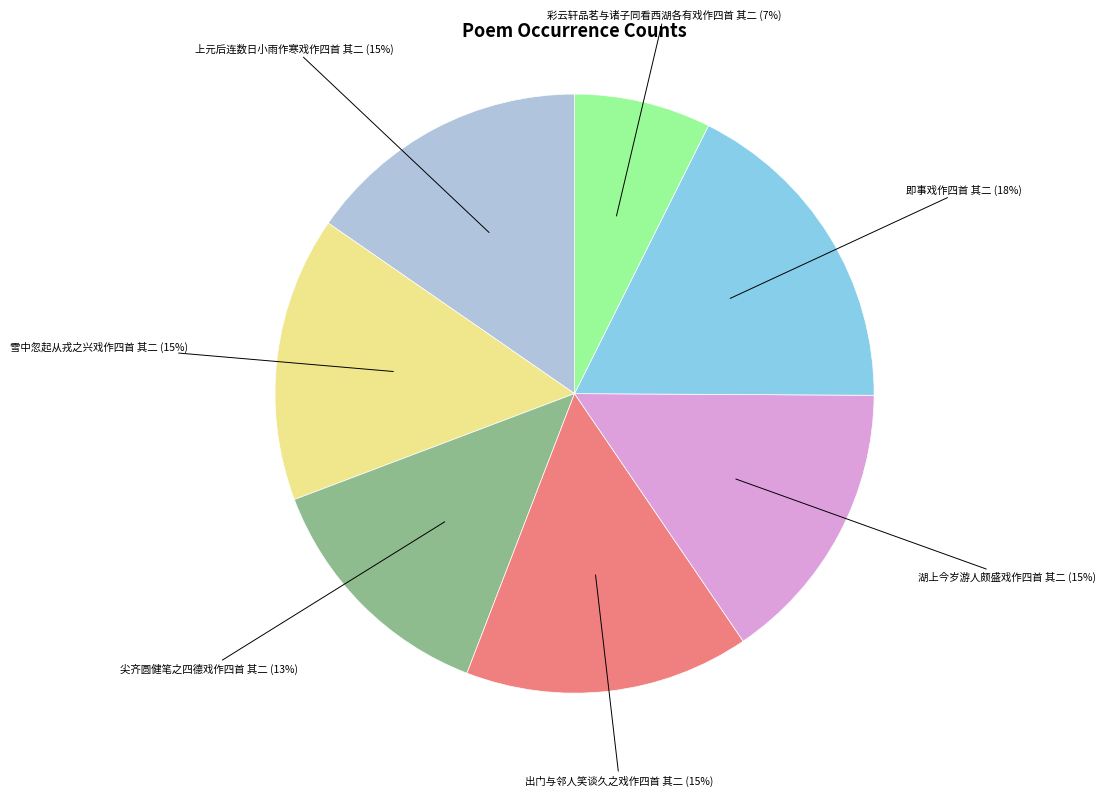

To the nearest percent, what percentage of the pie is 雪中忽起从戎之兴戏作四首 其二?

15%